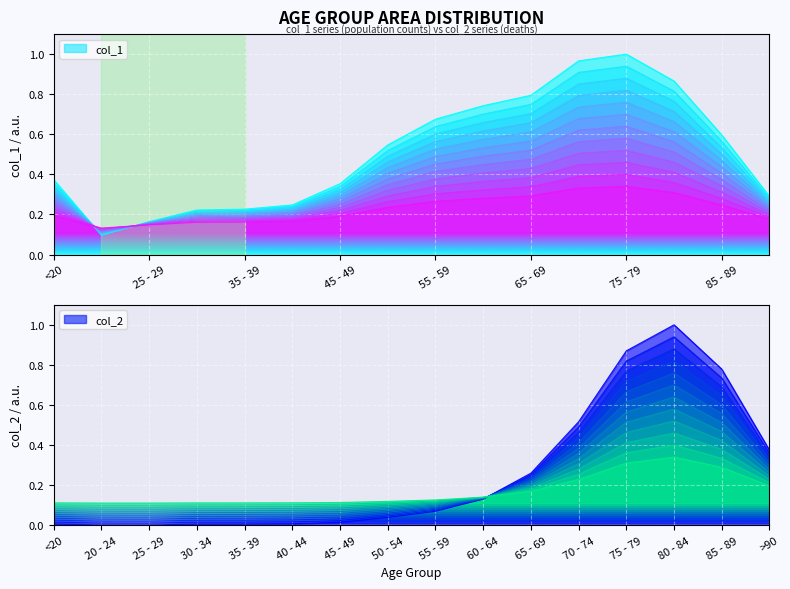

The value of col_1 at 40 - 44 is 0.2. True or false?

True